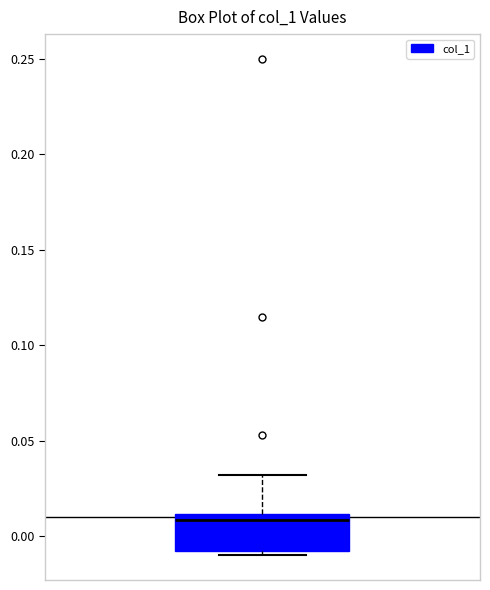

Where is the lower edge of the box on the y-axis? The values are not printed on the chart, so give them approximately, as read against the axis.

-0.01